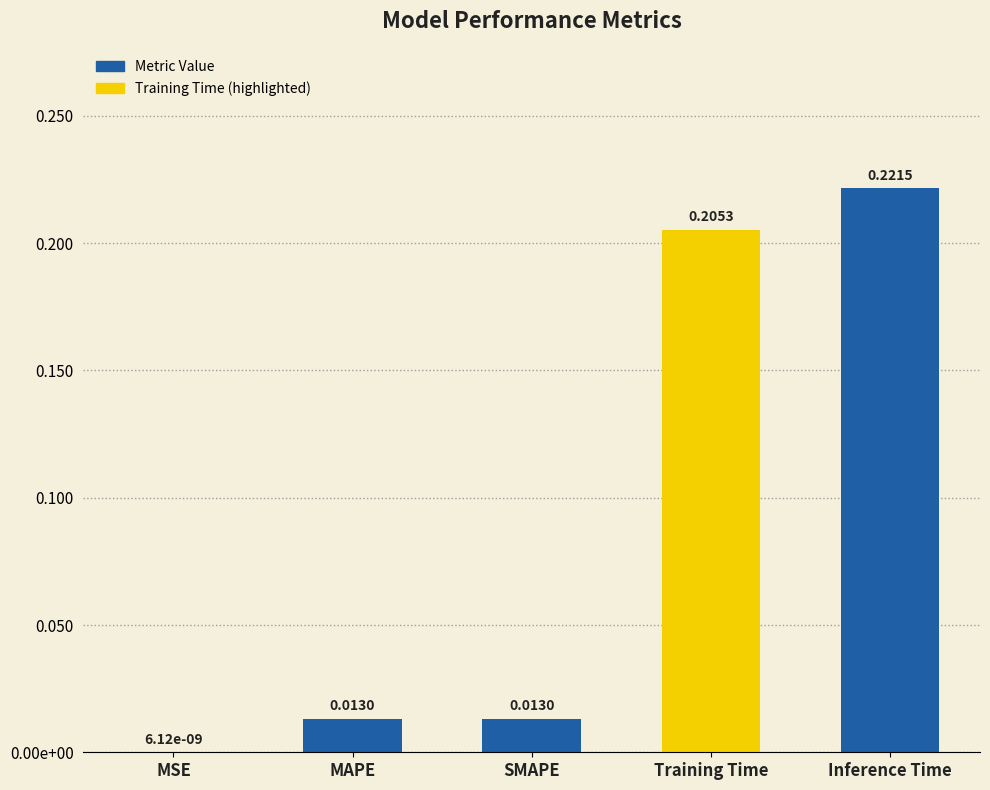

Are the bars horizontal?

No